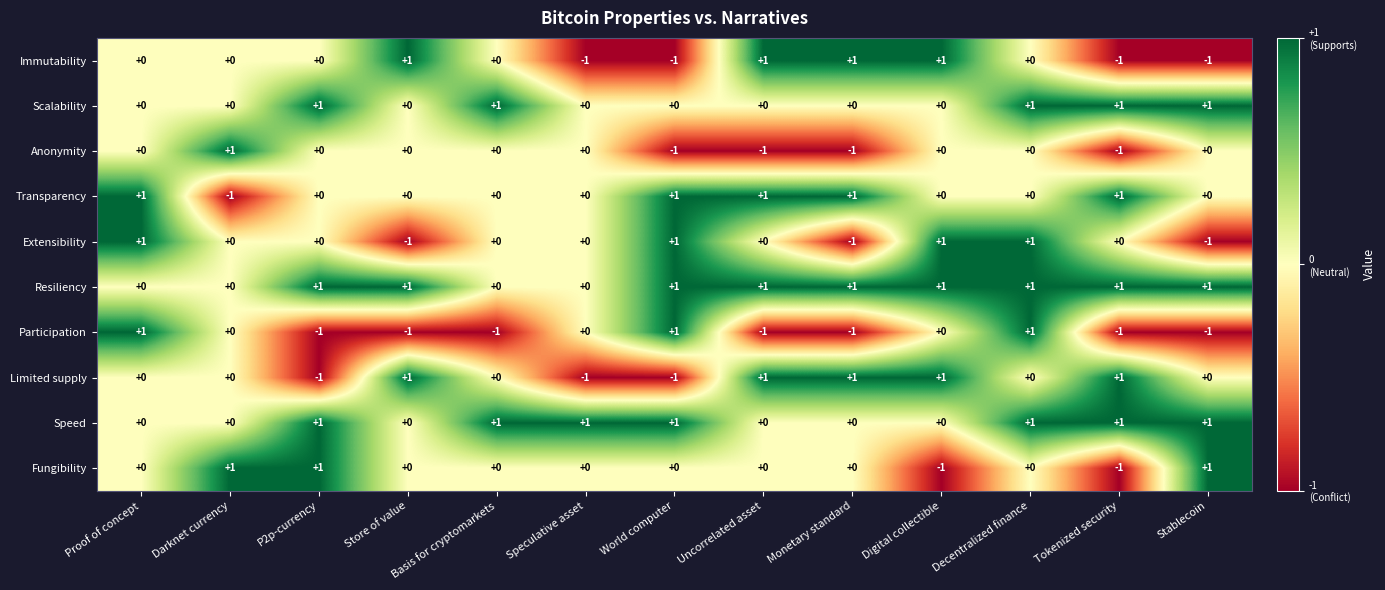

Count the Participation values in the range -1 to 0.

10